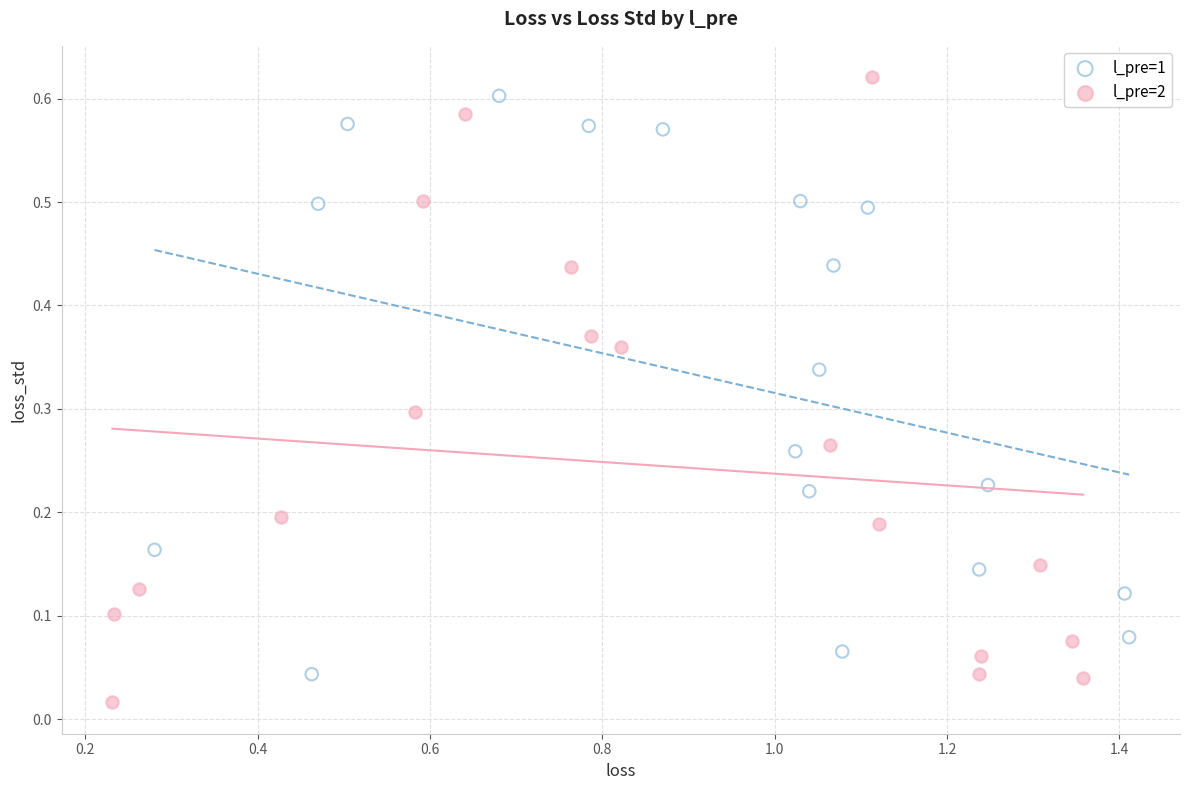

Which series reaches the minimum Y coordinate?

l_pre=2